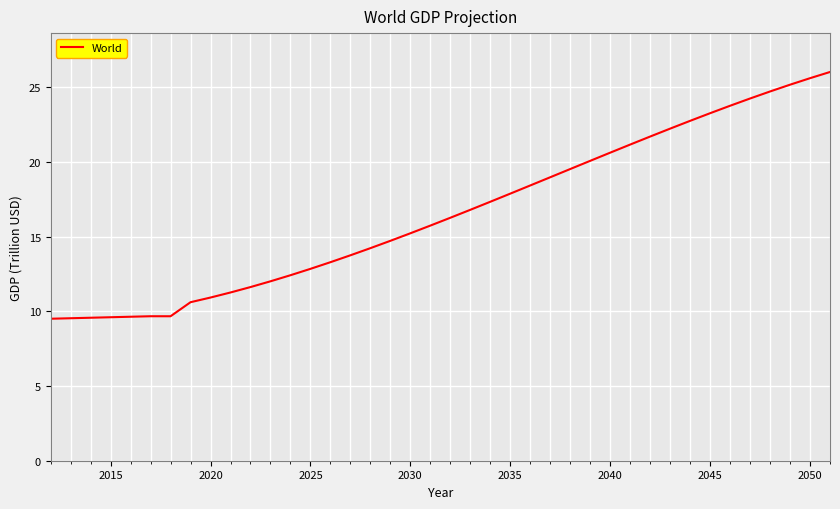

What is the smallest value displayed?

9.5